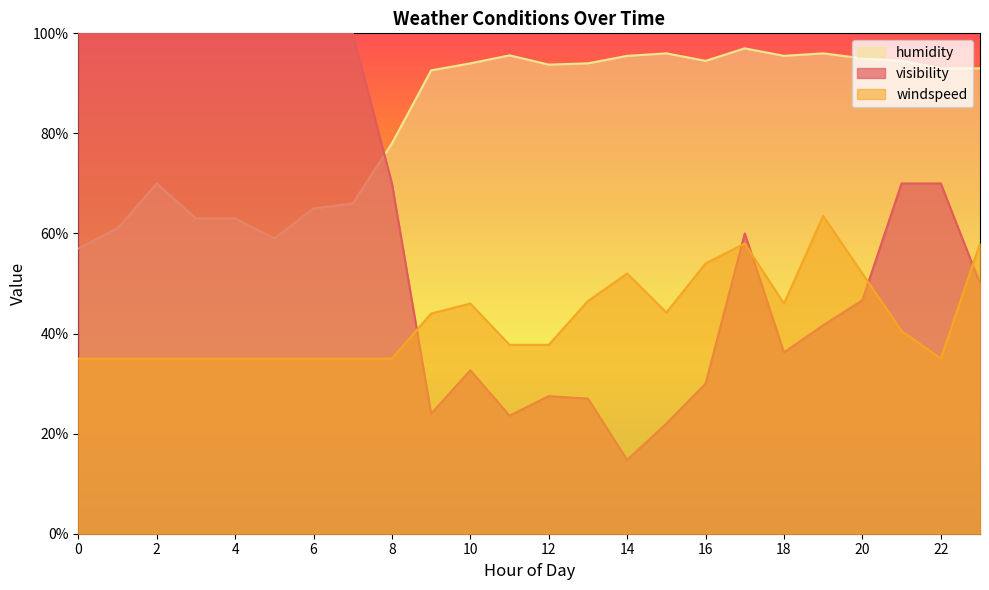

How many data points does each series have?

24